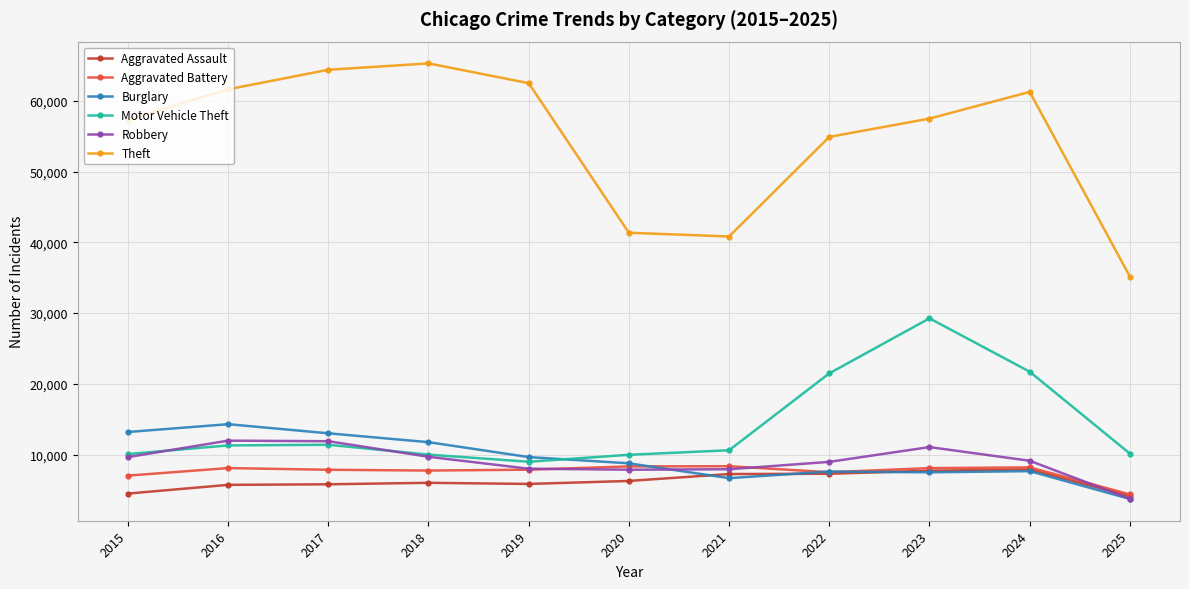

Which label corresponds to the smallest value in the chart?

2025